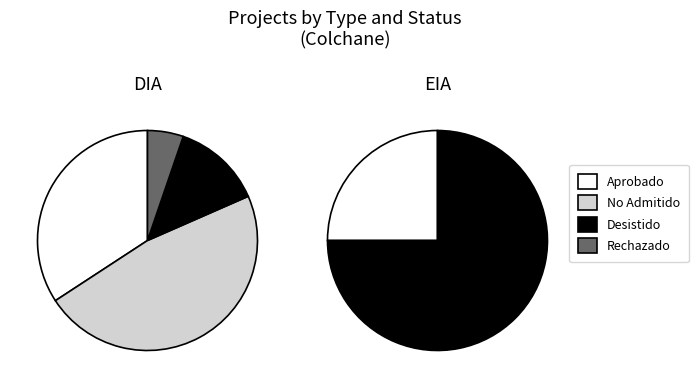

Rank the categories by EIA value from lowest to highest.

No Admitido a Tramitación, Rechazado, Aprobado, Desistido